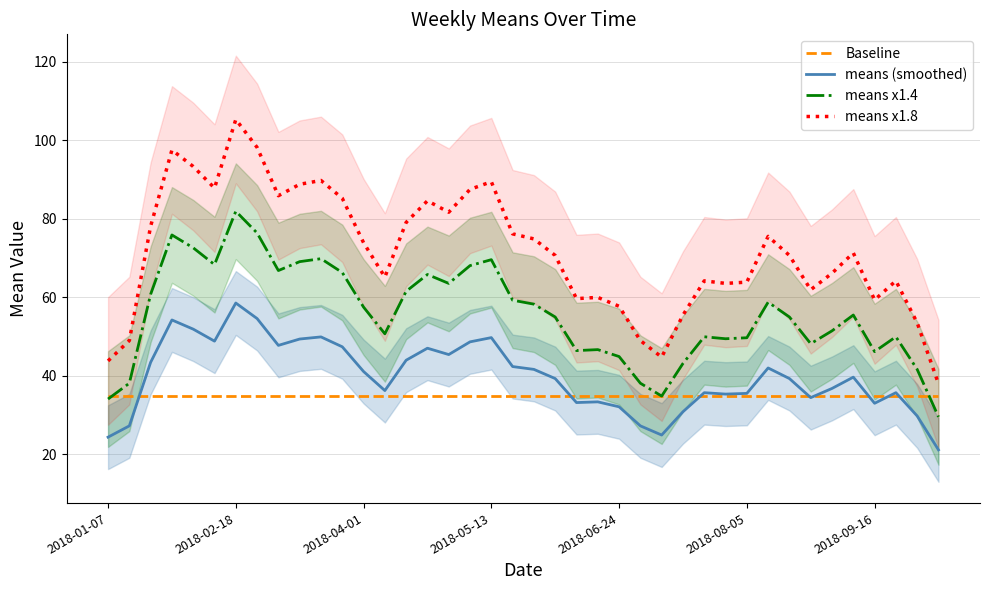

Count the number of categories in the chart.

40